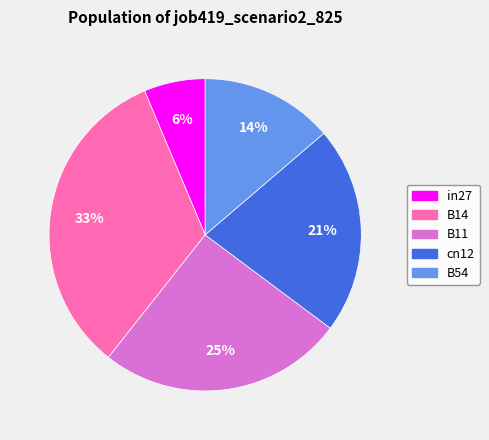

Which has a higher value, cn12 or in27?

cn12